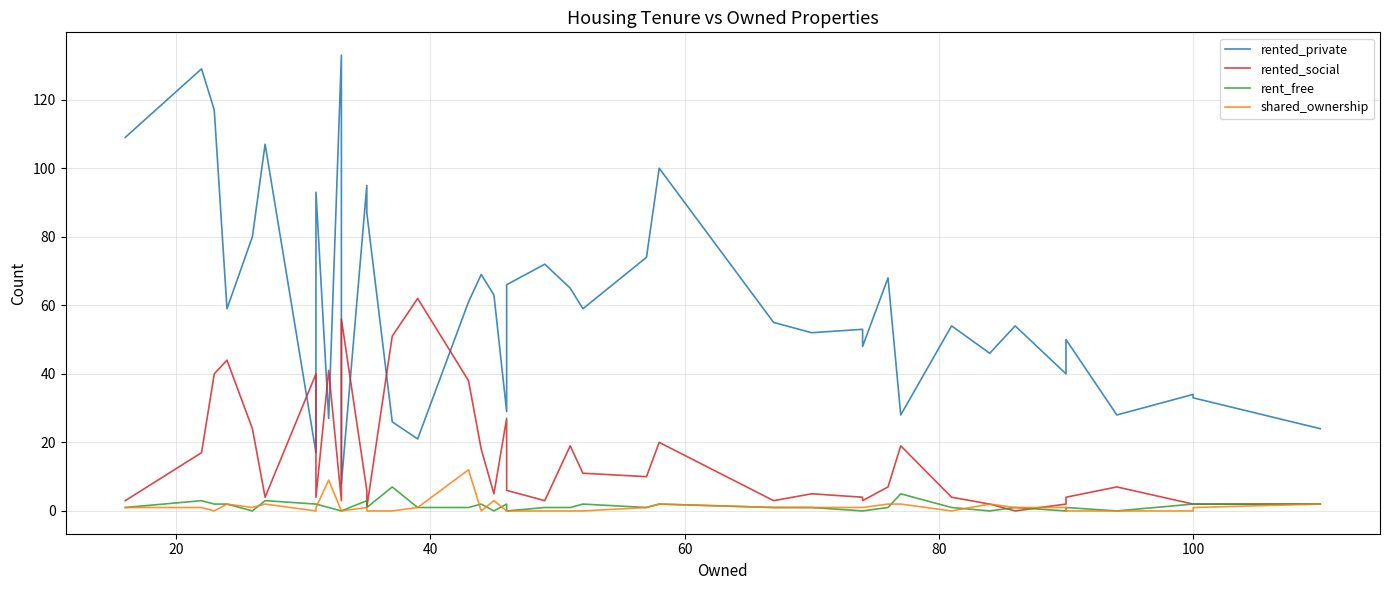

Reading right to left, list all the values displayed in this chart.

rented_private: 24	33	34	28	50	40	54	46	54	28	68	48	53	52	55	100	74	59	65	72	66	29	63	69	61	21	26	87	95	8	133	27	93	17	107	80	59	117	129	109
rented_social: 2	2	2	7	4	2	0	2	4	19	7	3	4	5	3	20	10	11	19	3	6	27	5	18	38	62	51	1	6	56	3	41	4	40	4	24	44	40	17	3
rent_free: 2	2	2	0	1	0	1	0	1	5	1	0	0	1	1	2	1	2	1	1	0	2	0	2	1	1	7	1	3	0	0	1	2	2	3	0	2	2	3	1
shared_ownership: 2	1	0	0	0	1	1	2	0	2	2	1	1	1	1	2	1	0	0	0	0	0	3	0	12	1	0	0	1	0	0	9	1	0	2	1	2	0	1	1